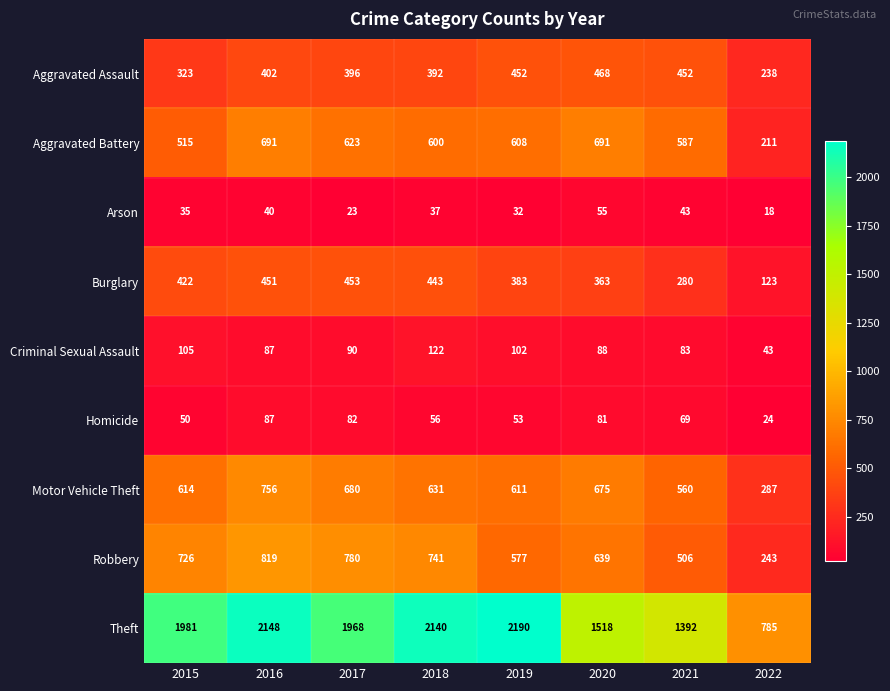

At which category is the sum across all series the highest?

2016